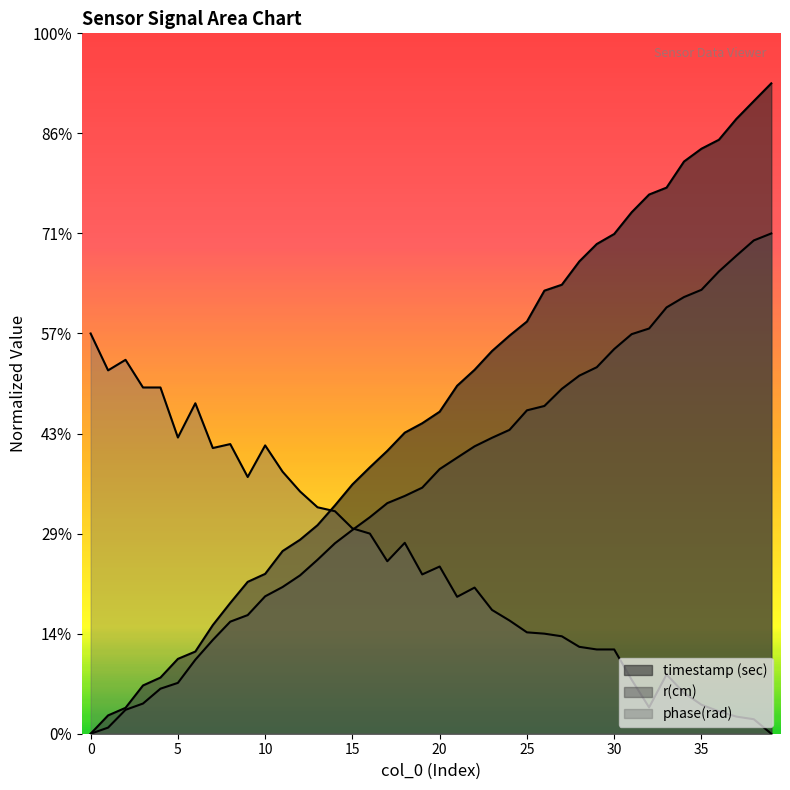

What is the approximate value of r(cm) at 33?

8.5